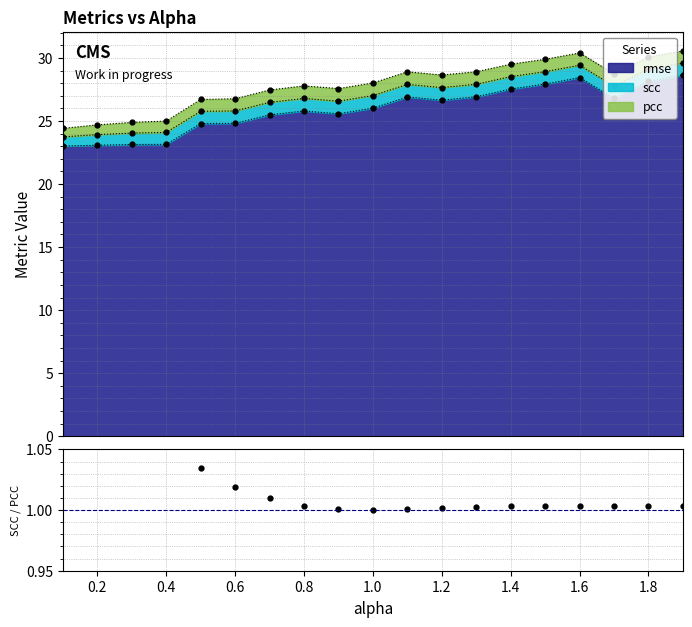

Which has a higher value, 17 or 1.6?

17